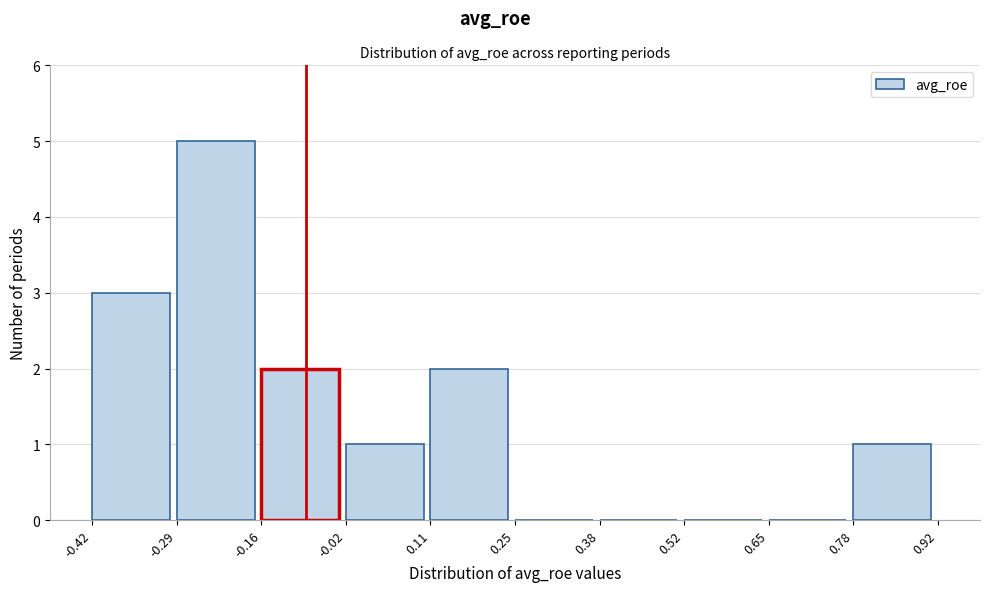

Reading left to right, list every bar in this chart as the range it spans on the x-axis followed by its height. The values are not printed on the chart, so give them approximately, as read against the axis.

-0.42 to -0.29: 3
-0.29 to -0.16: 5
-0.16 to -0.02: 2
-0.02 to 0.11: 1
0.11 to 0.25: 2
0.25 to 0.38: 0
0.38 to 0.52: 0
0.52 to 0.65: 0
0.65 to 0.78: 0
0.78 to 0.92: 1